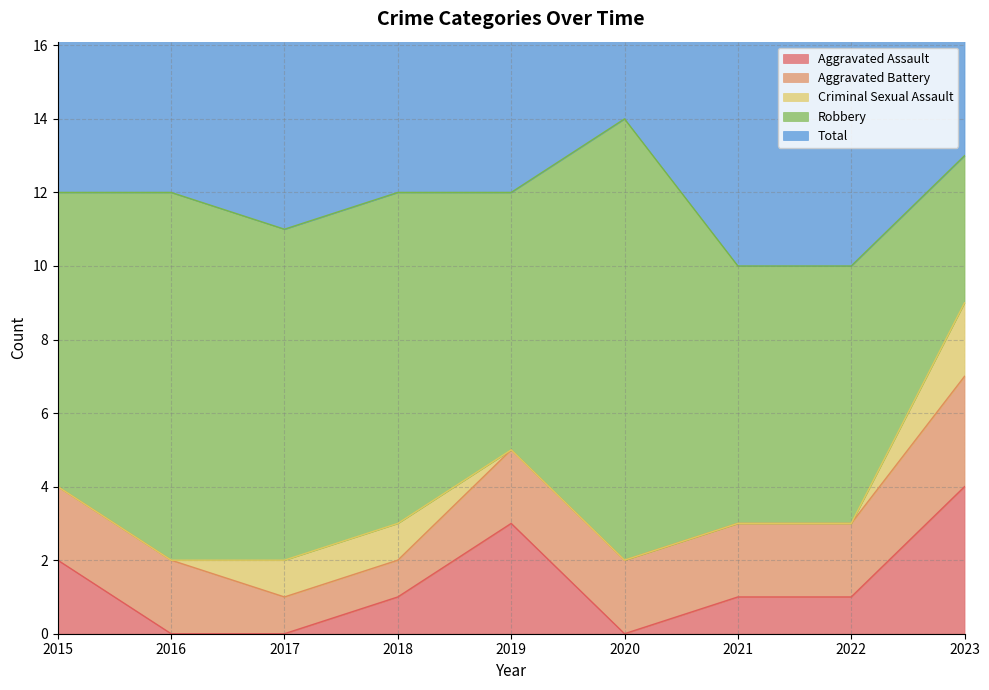

True or false: Aggravated Battery has more than 2 points higher than both neighbors.

False